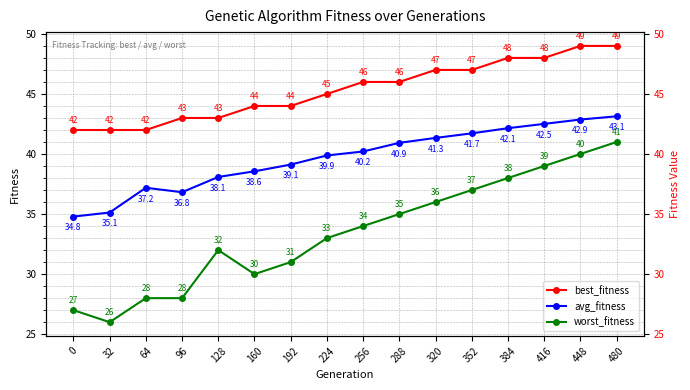

What is the average value of the worst_fitness series?

33.4